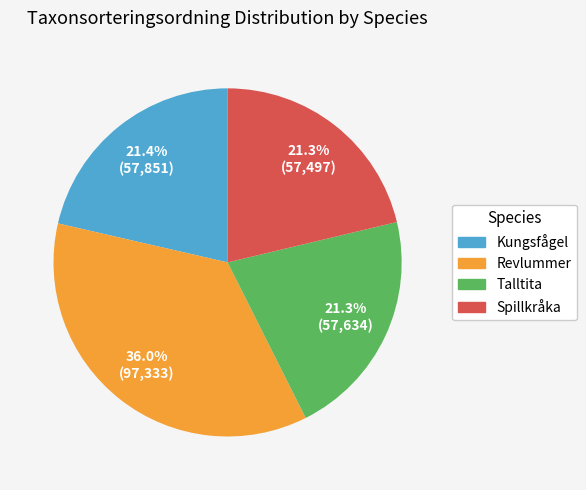

Between Talltita and Revlummer, which is larger?

Revlummer